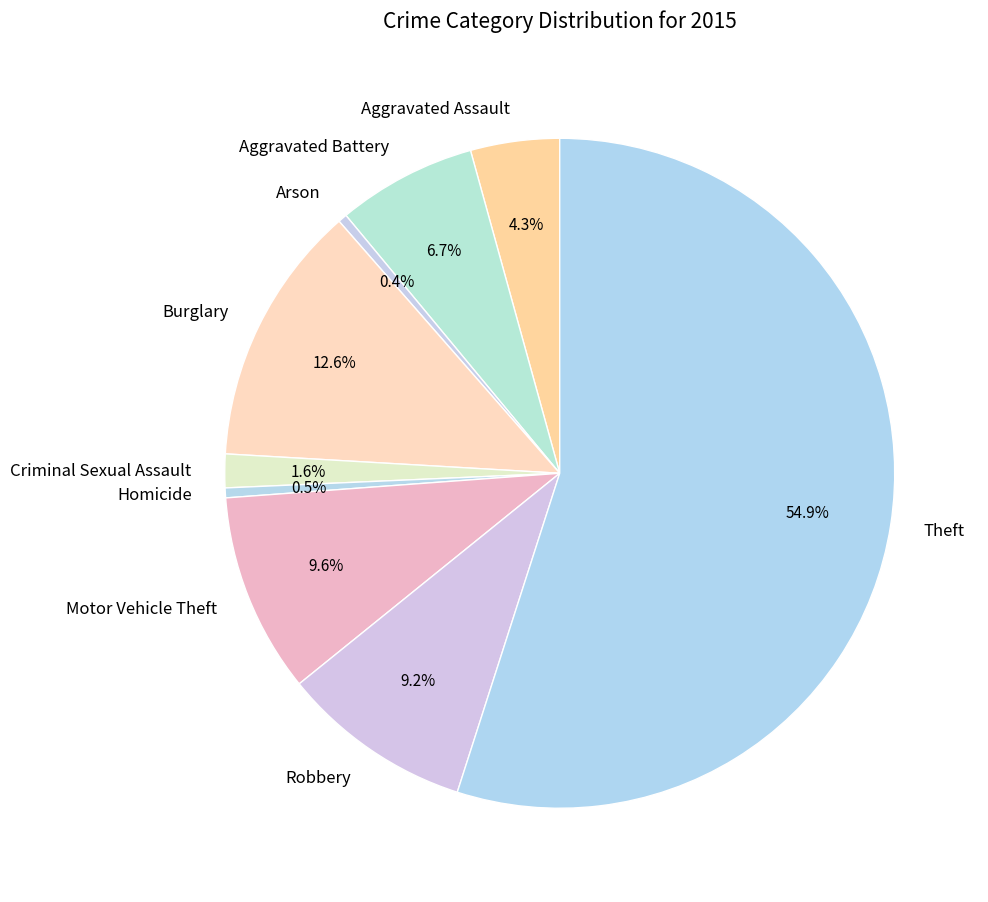

Do Aggravated Assault and Burglary together represent more than half of the pie?

No